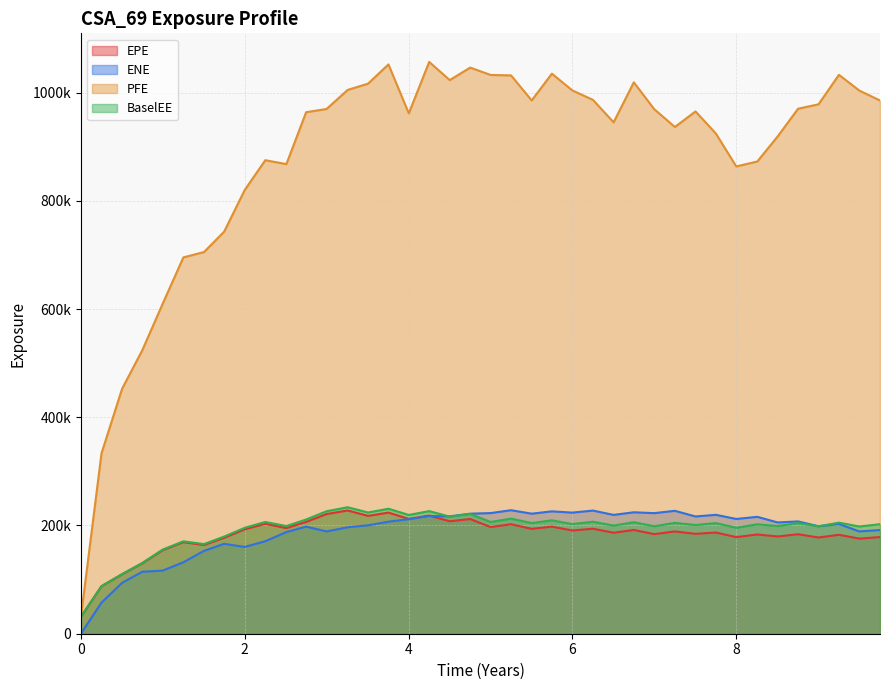

Where does the EPE series first go above 189049?

1.99865